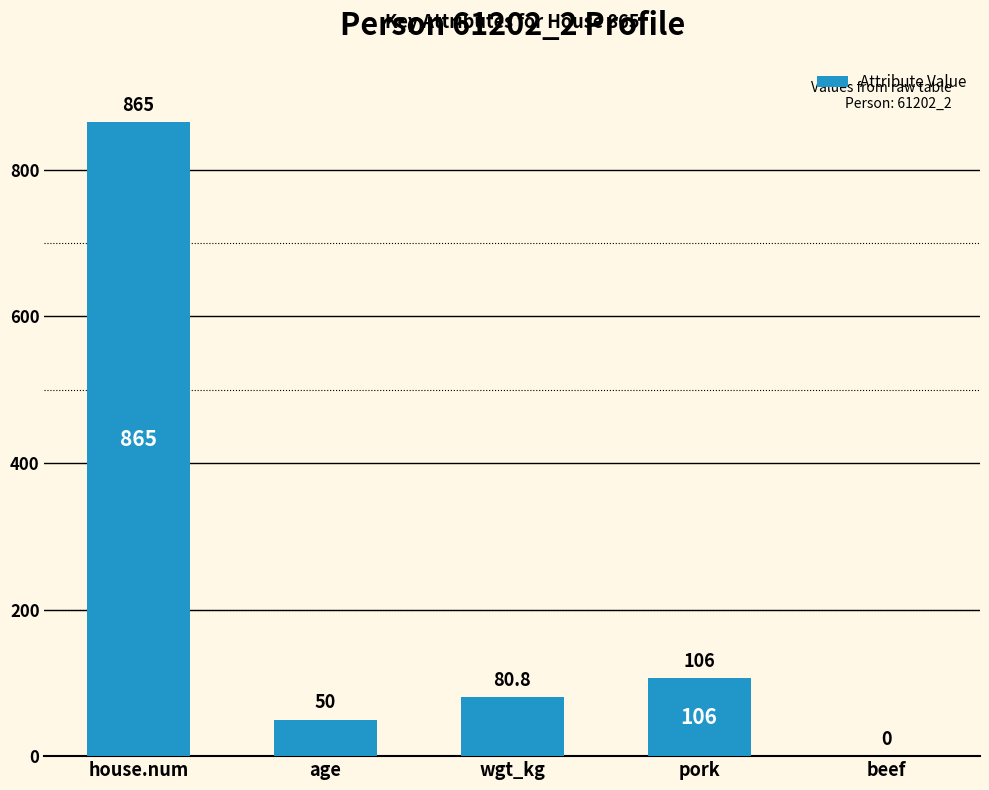

What is the sum of the values at house.num and pork?

971.0